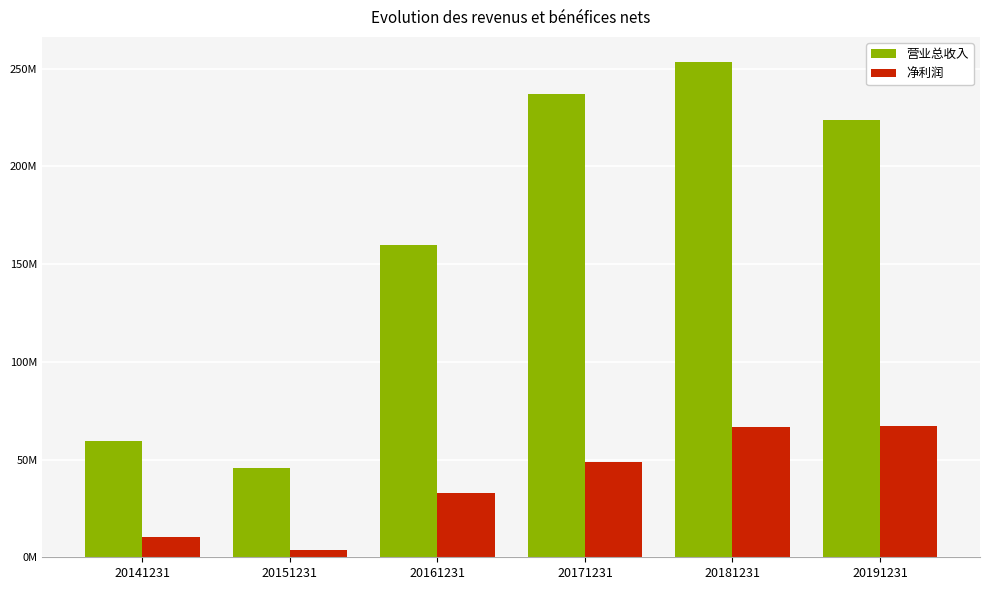

True or false: 营业总收入 has a value of 129738630.9 at 20171231.

False